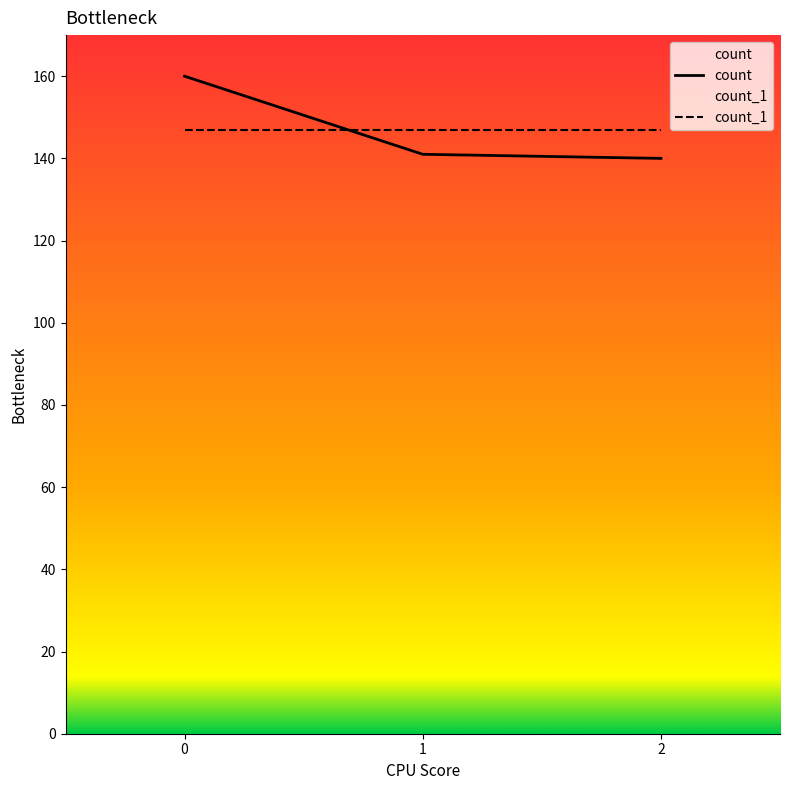

What is the difference between the maximum and second lowest values in the count series?

19